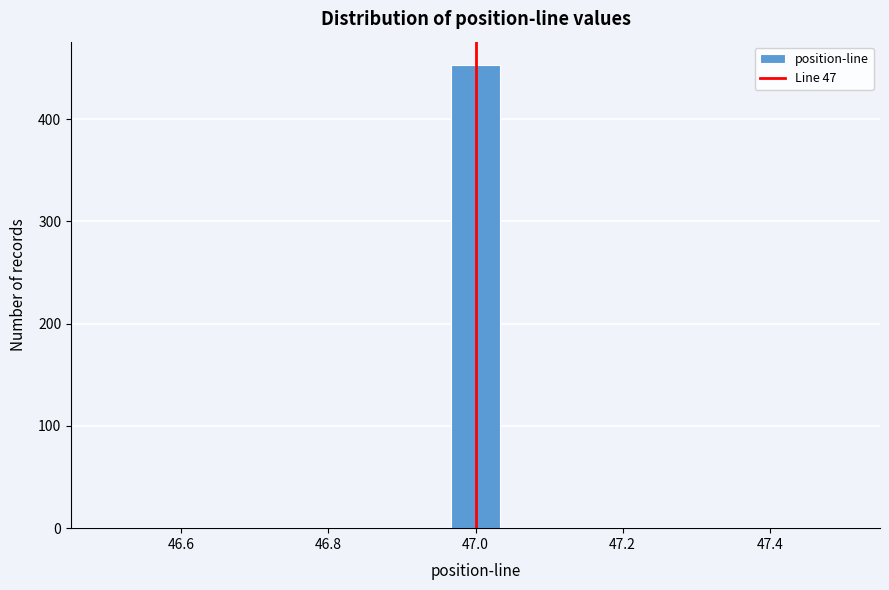

Read against the x-axis, roughly where is the centre of the tallest bar?

47.00